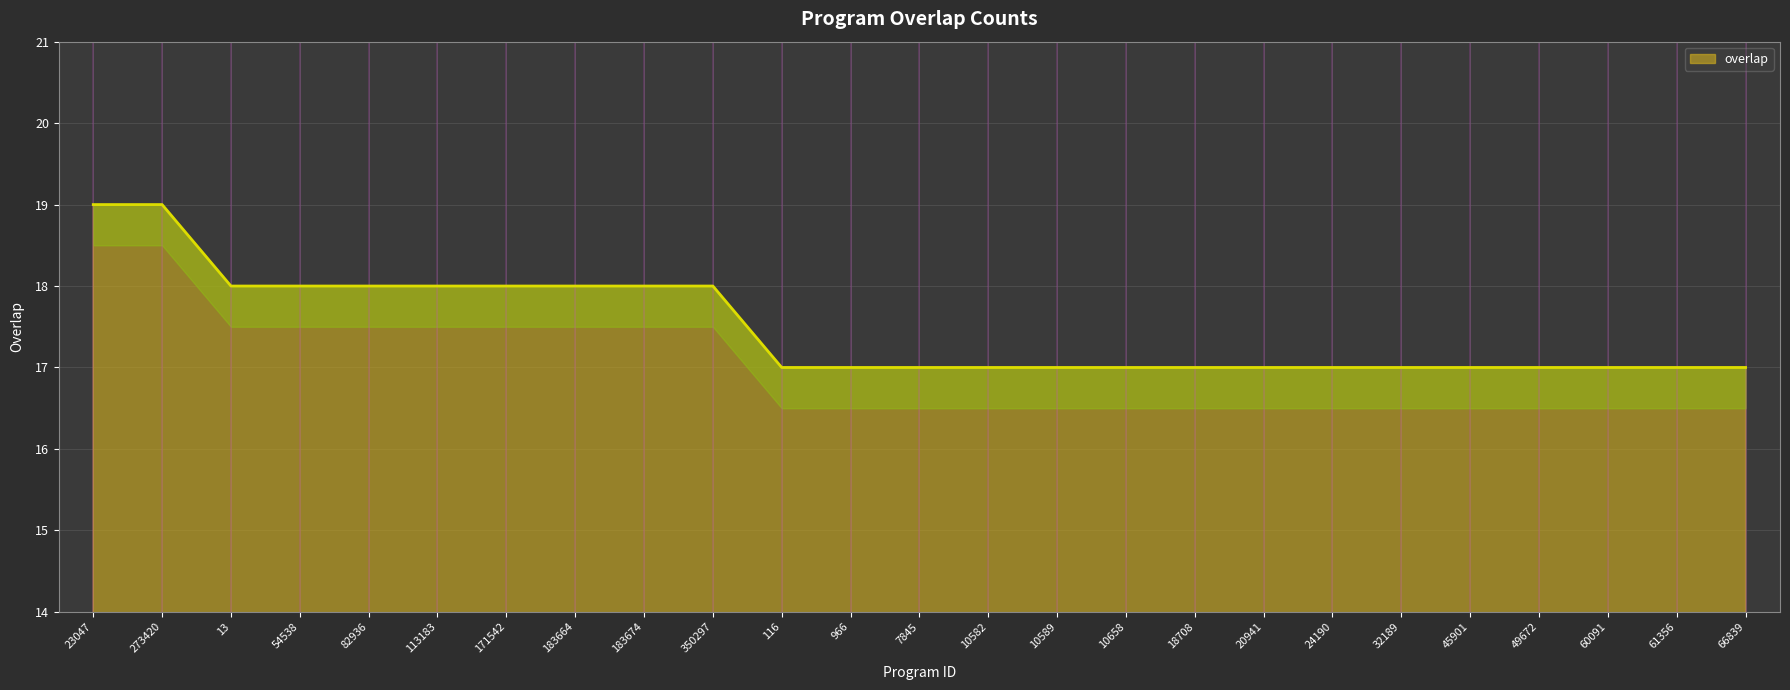

Between 966 and 54538, which is larger?

54538